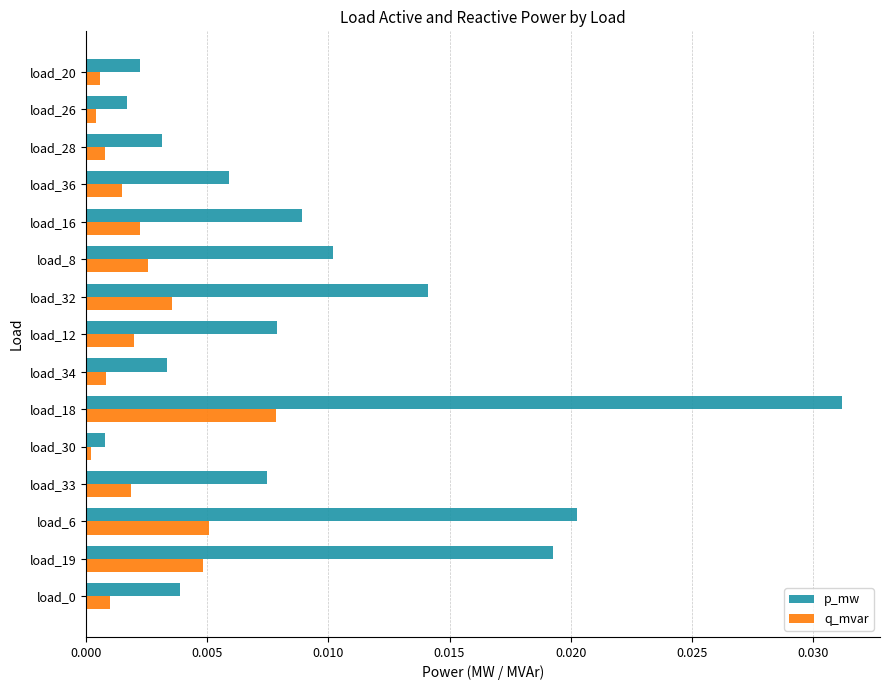

List the series in order of their peak value, highest first.

p_mw, q_mvar